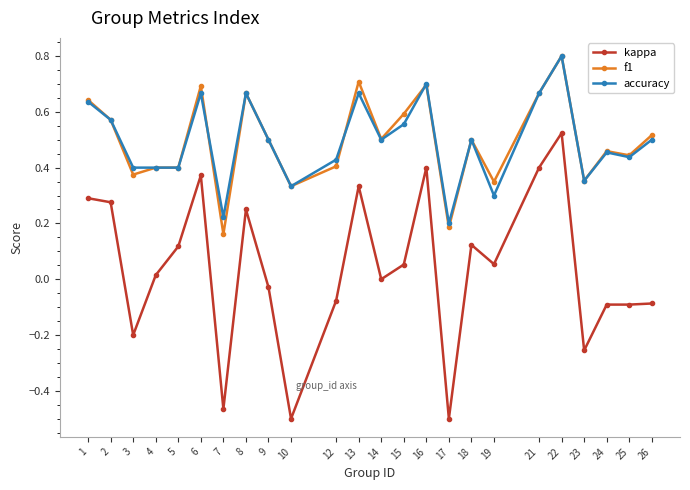

True or false: kappa and f1 intersect in this chart.

False